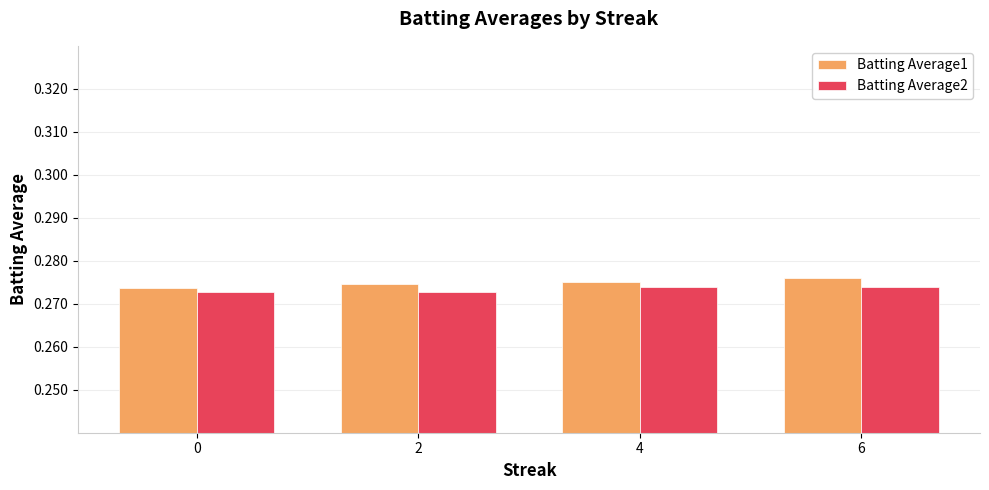

At how many categories does at least one series exceed 0?

4